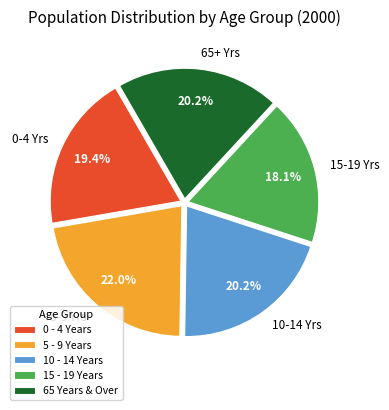

Does 5 - 9 Years represent more than half of the total?

No